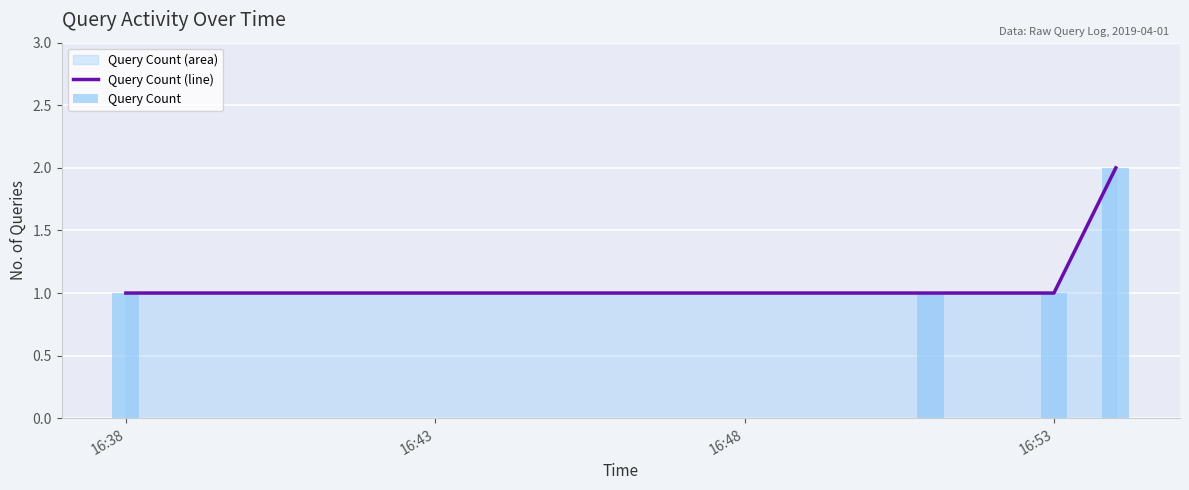

What is the average value of the Query Count series?

1